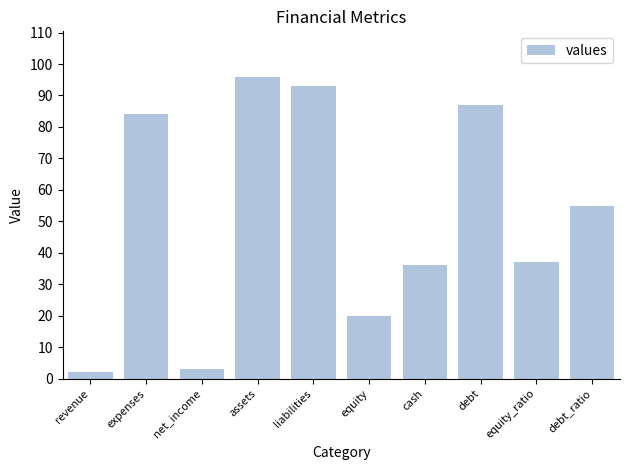

What is the smallest value displayed?

2